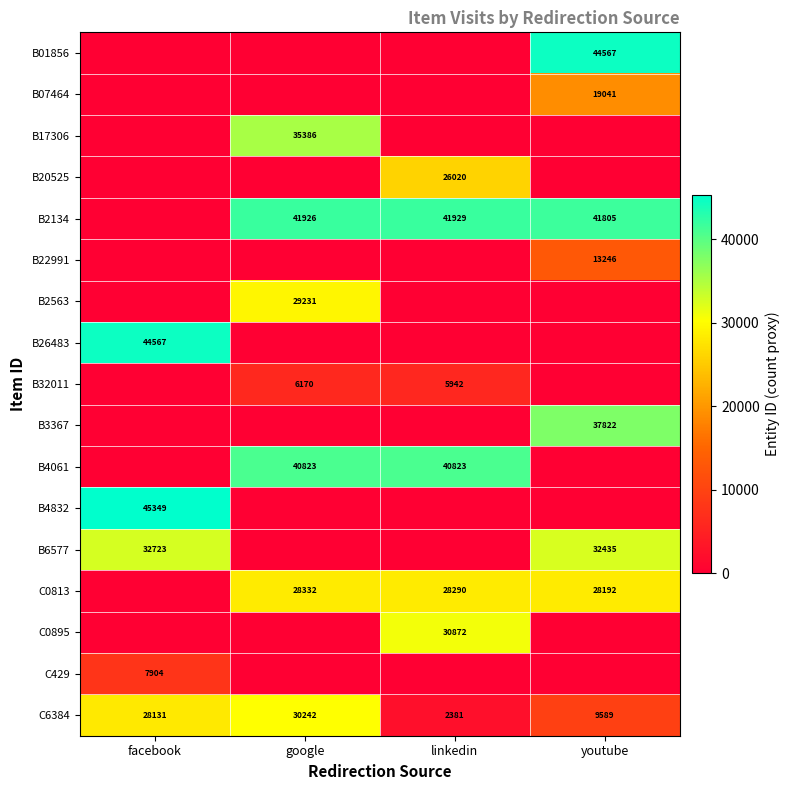

How many distinct data groups are displayed?

17